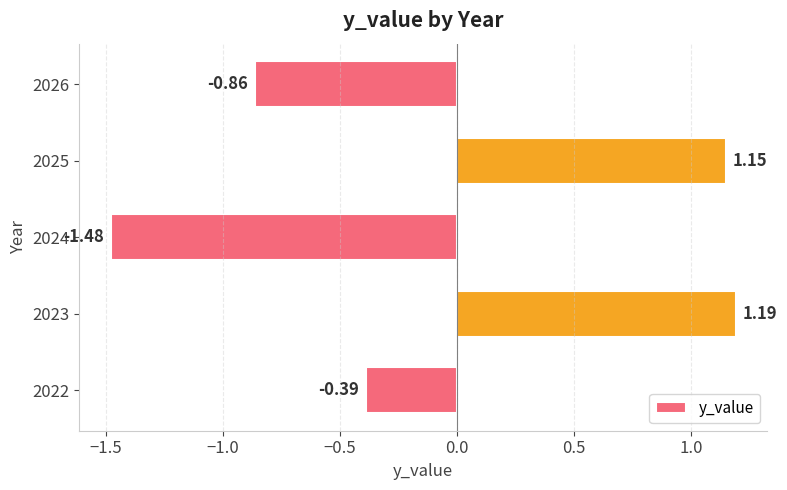

Which label corresponds to the largest value in the chart?

2023